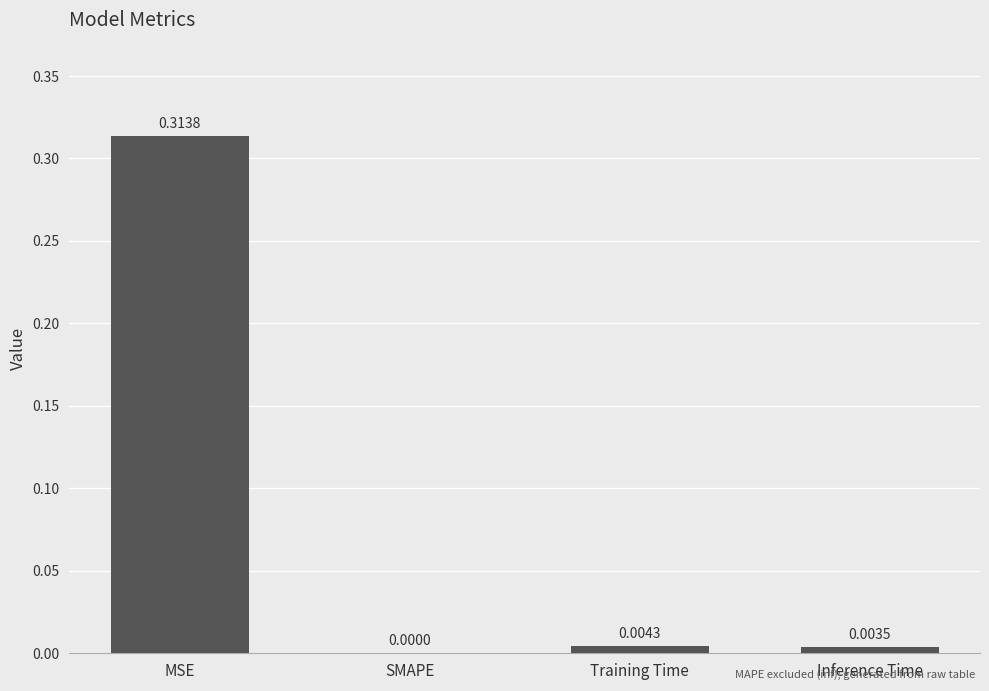

How many values are above zero?

3